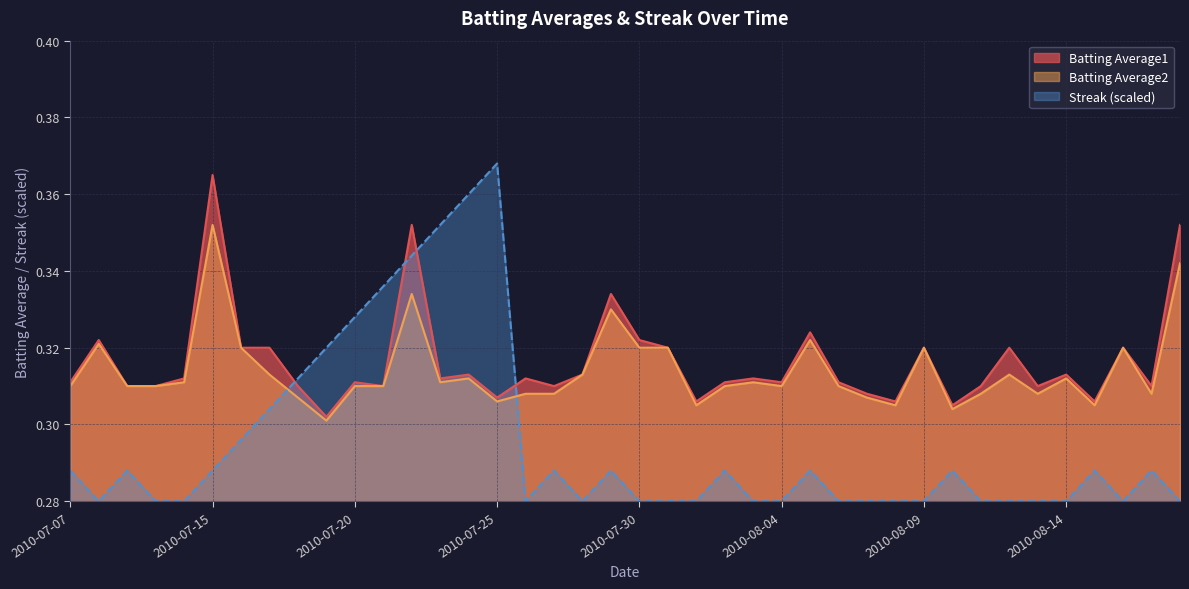

At which category does Batting Average1 reach its first local valley?

2010-07-19